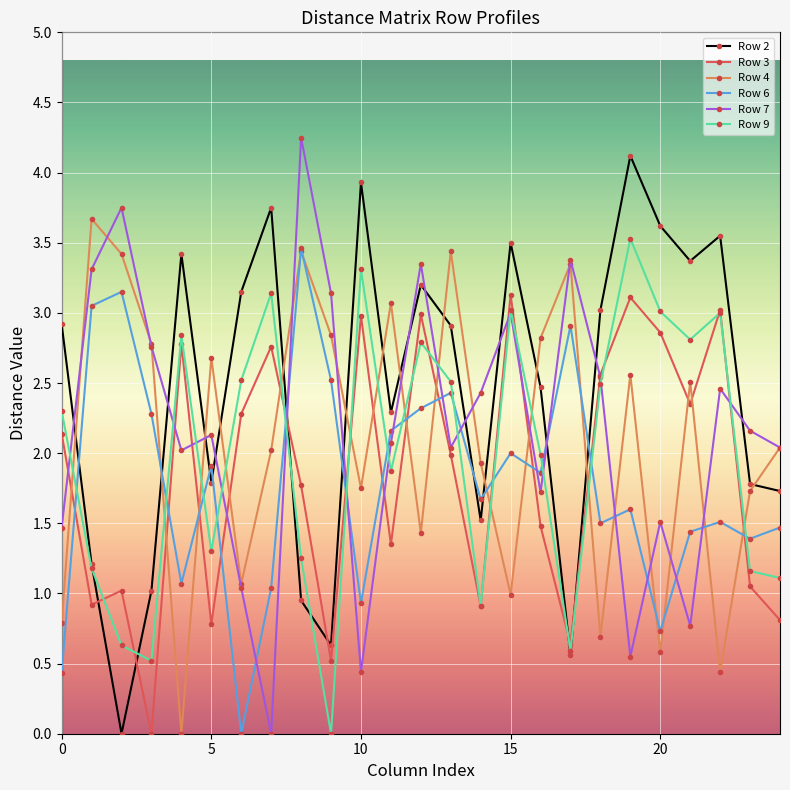

What is the highest value of the Row 4 series?

3.7